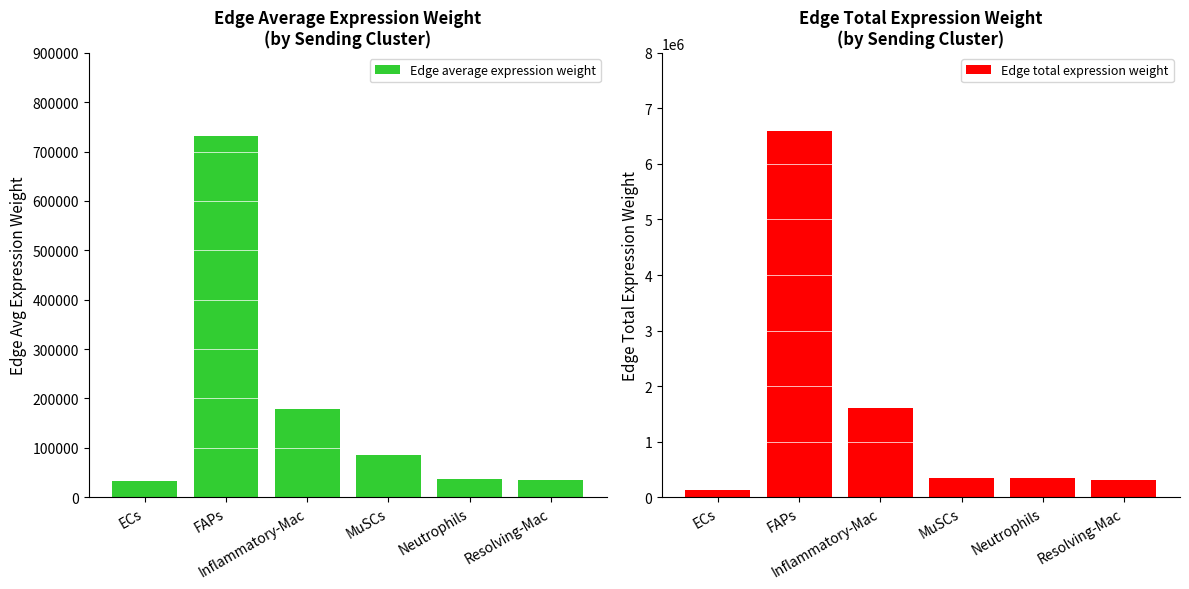

Between ECs and MuSCs, which series saw the biggest shift?

Edge total expression weight